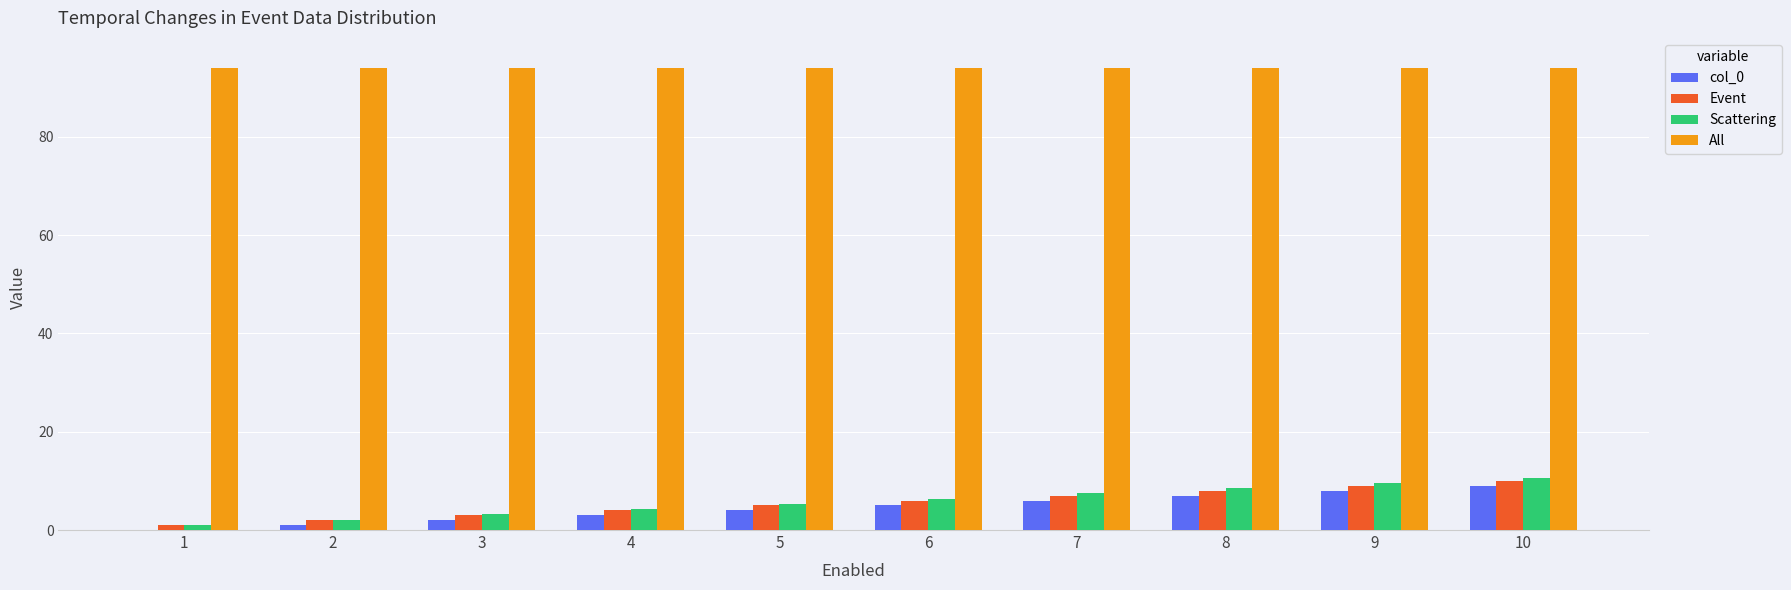

What is the spread (max minus min) of values at 4?

91.0